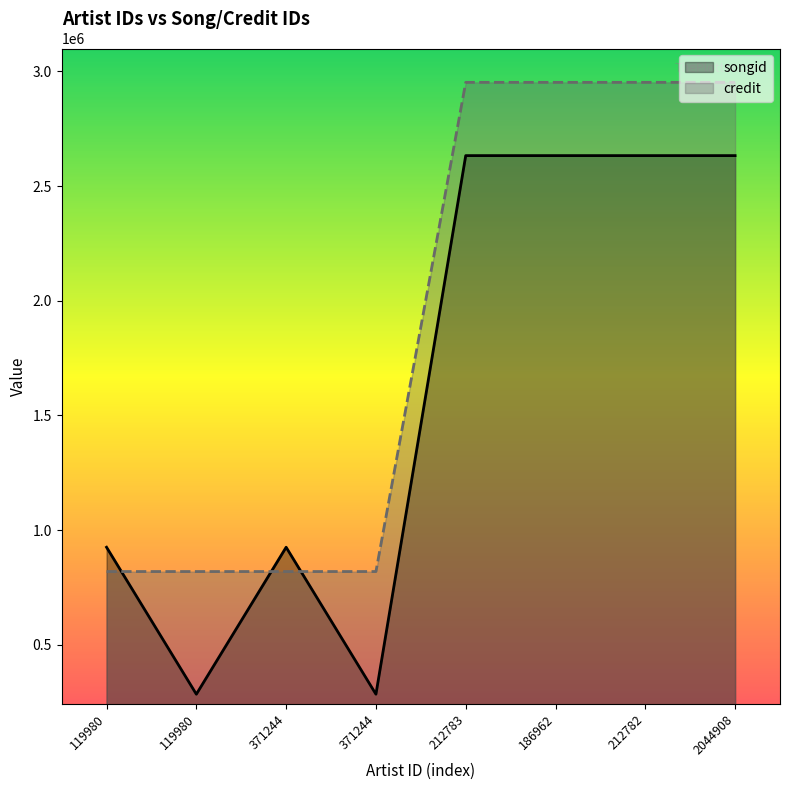

True or false: songid and credit intersect in this chart.

True